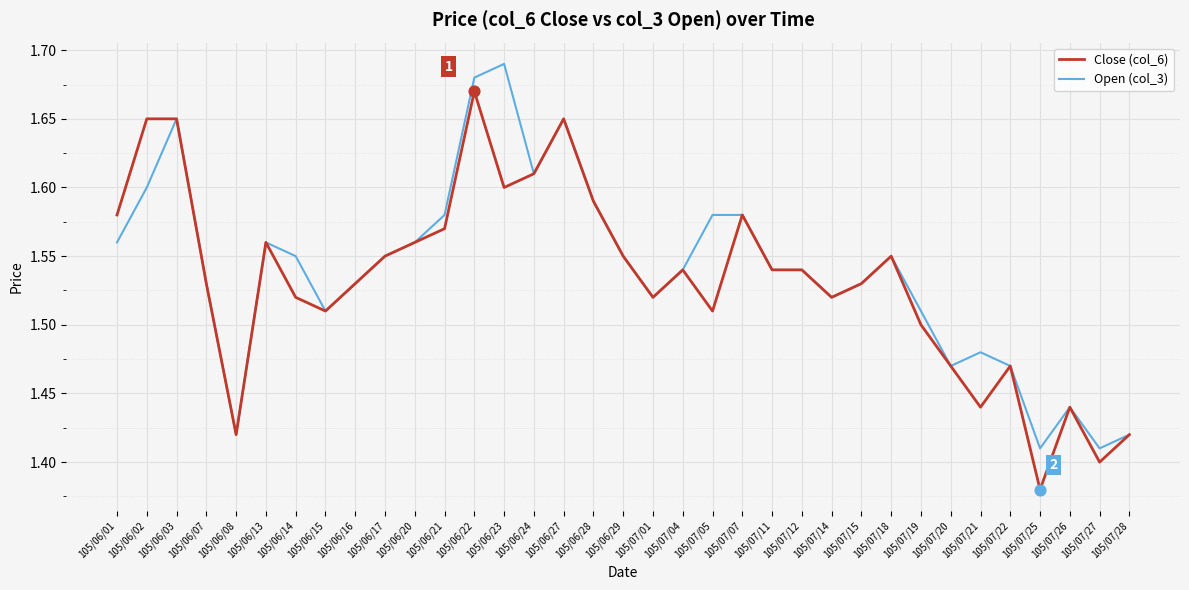

Is the value of Open (col_3) at 105/07/28 greater than the value of Close (col_6) at 105/06/16?

No